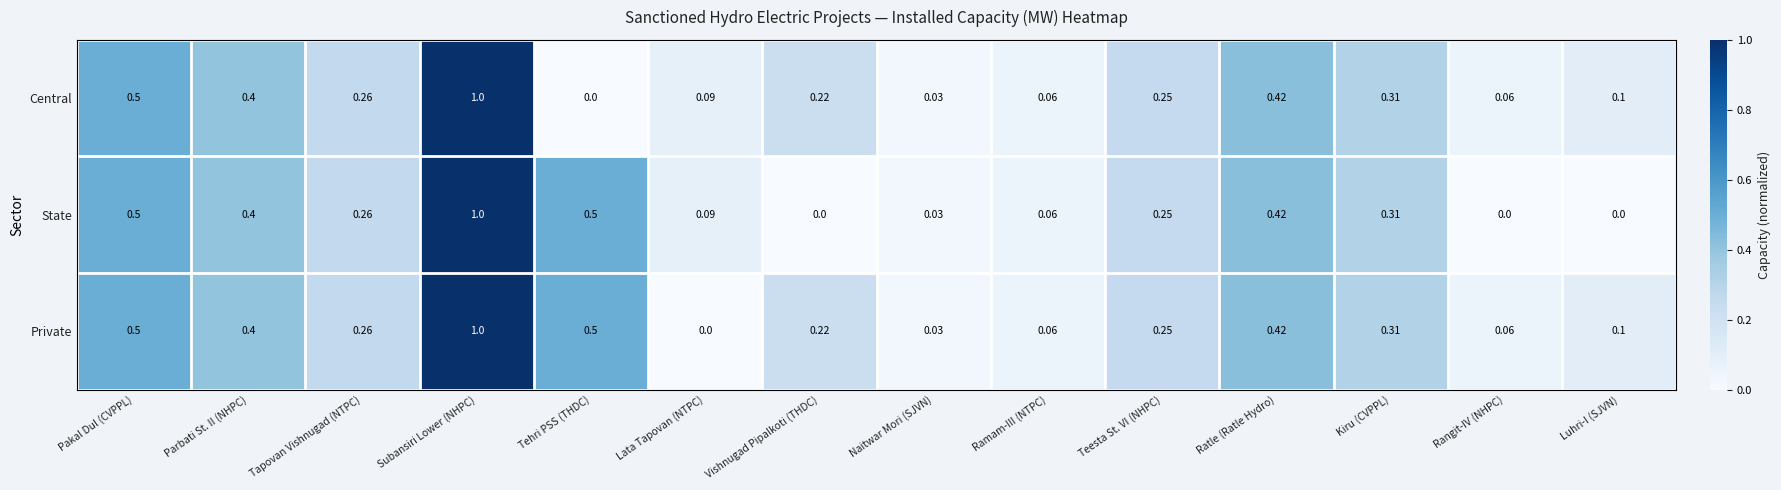

Where is Private nearest to the value 0?

Lata Tapovan (NTPC)